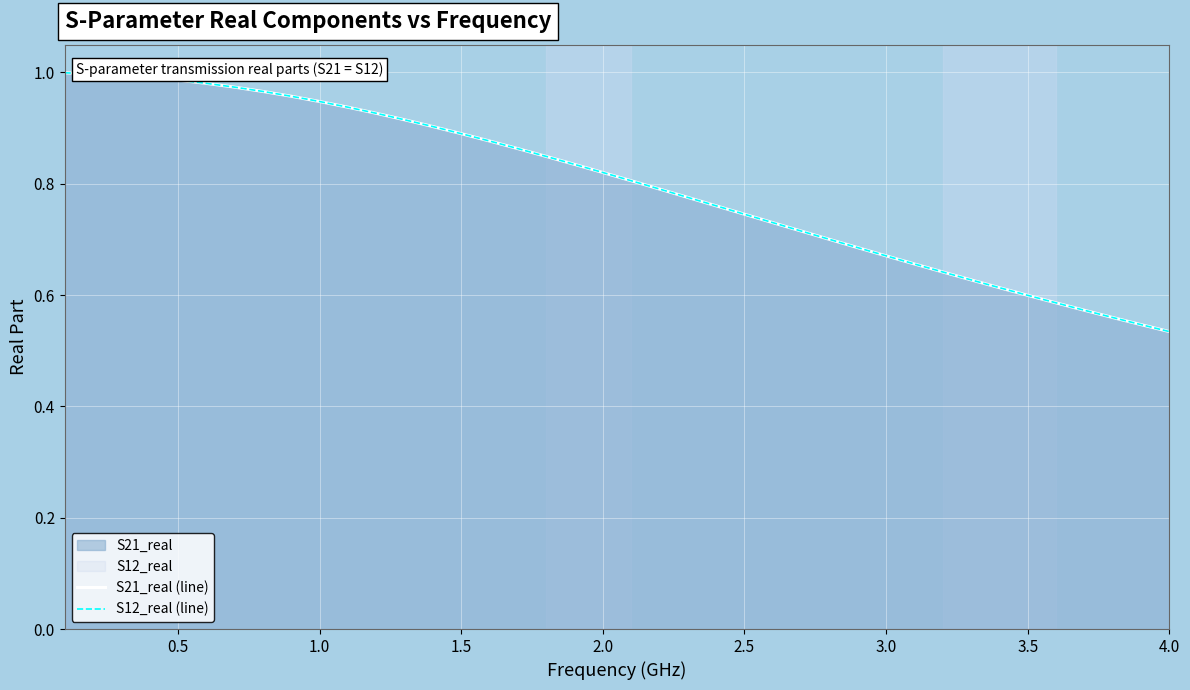

True or false: S21_real (line) and S12_real (line) cross at least once.

False